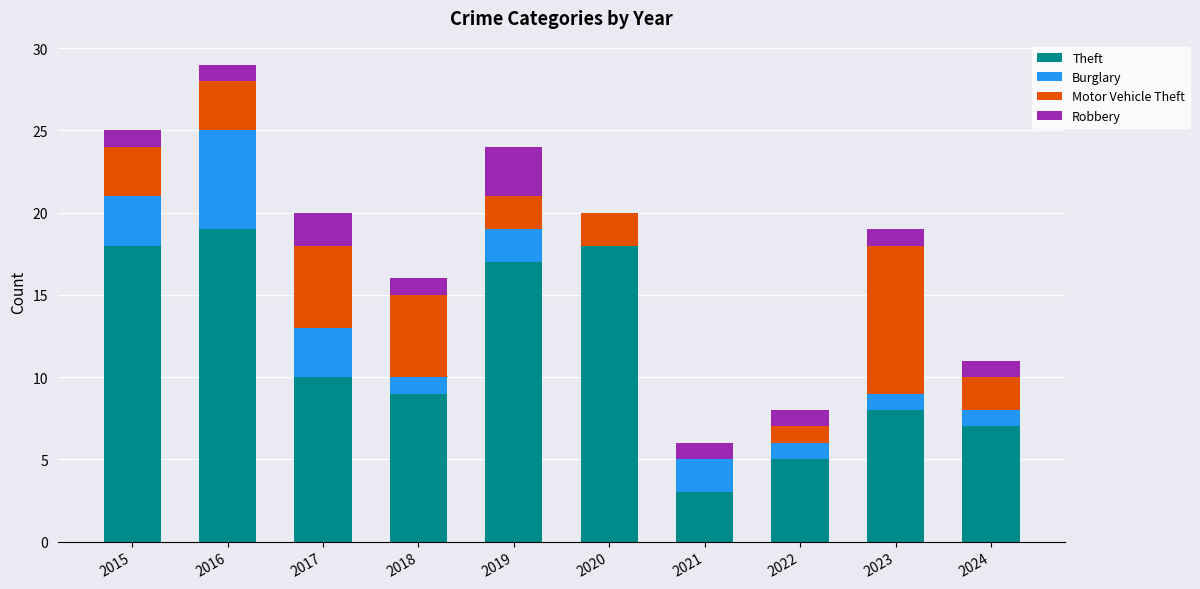

Is it true that Theft equals 18 at 2015?

True